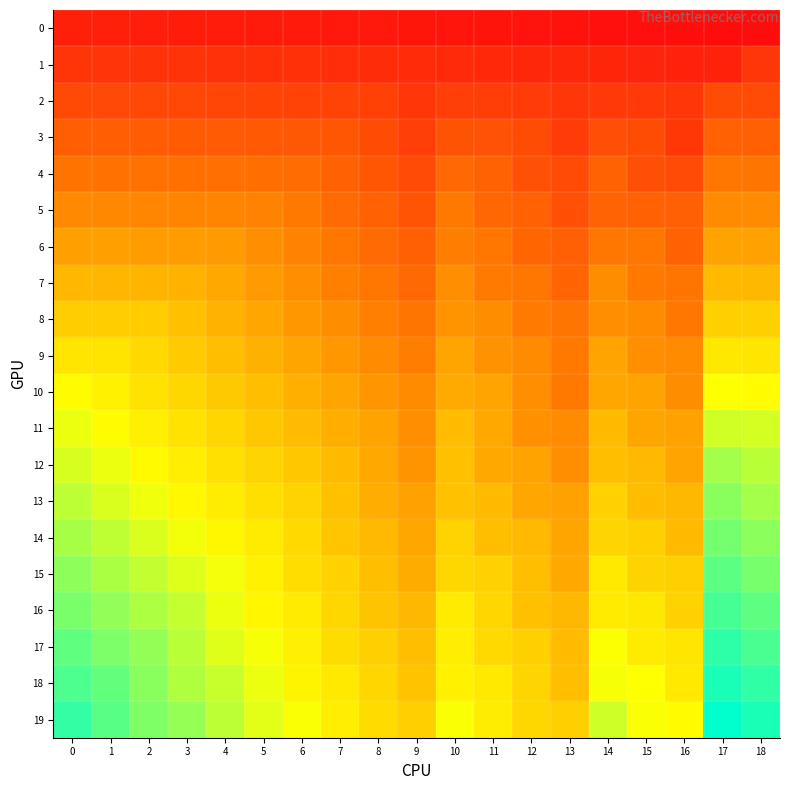

Rank the series by their maximum value, from highest to lowest.

19, 18, 17, 16, 15, 14, 13, 12, 11, 10, 9, 8, 7, 6, 5, 4, 3, 2, 1, 0